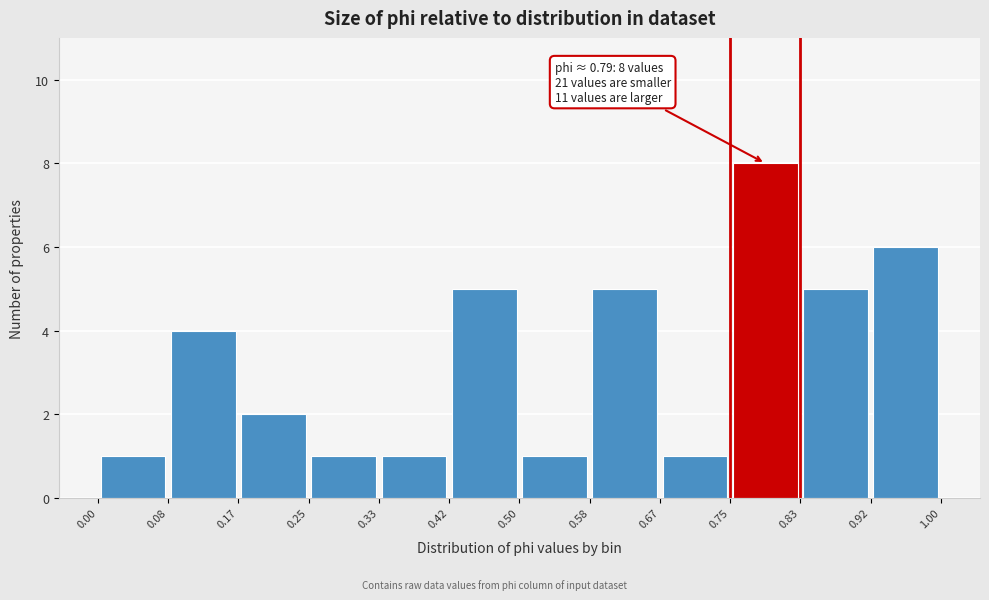

Which range on the x-axis has the tallest bar?

0.75 to 0.83